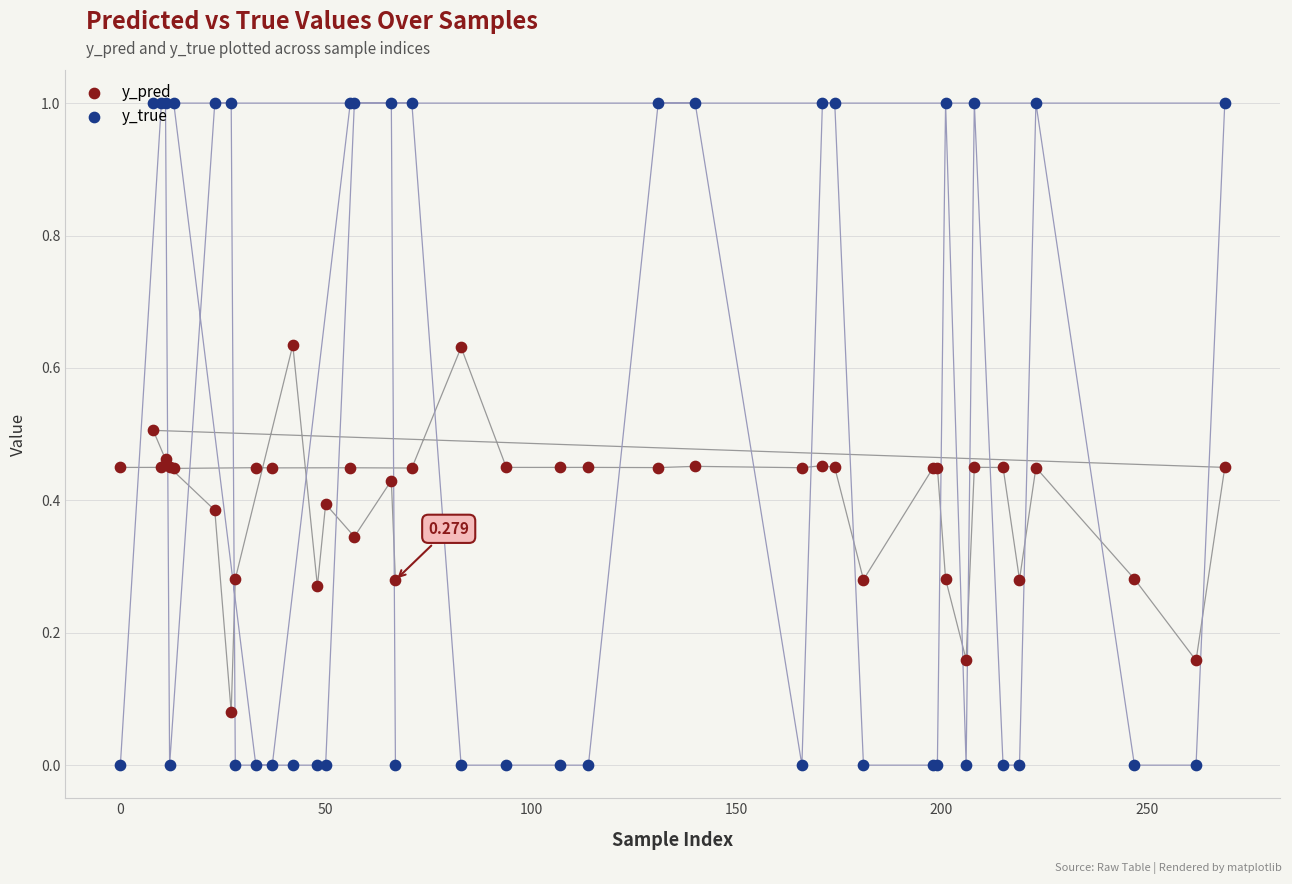

Which series has the largest Y range (max minus min)?

y_true